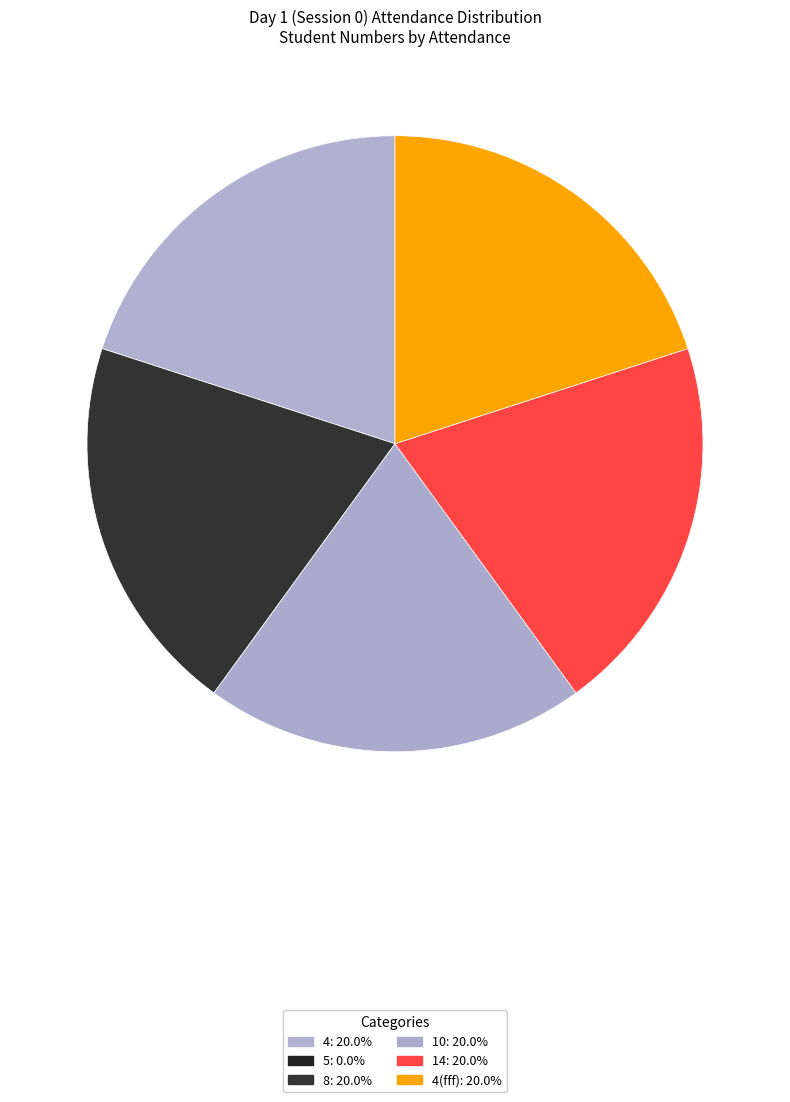

How many segments does this pie chart have?

6